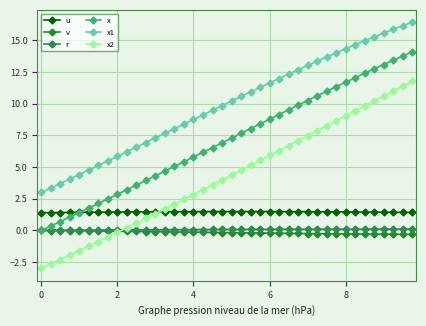

How many data points does each series have?

40